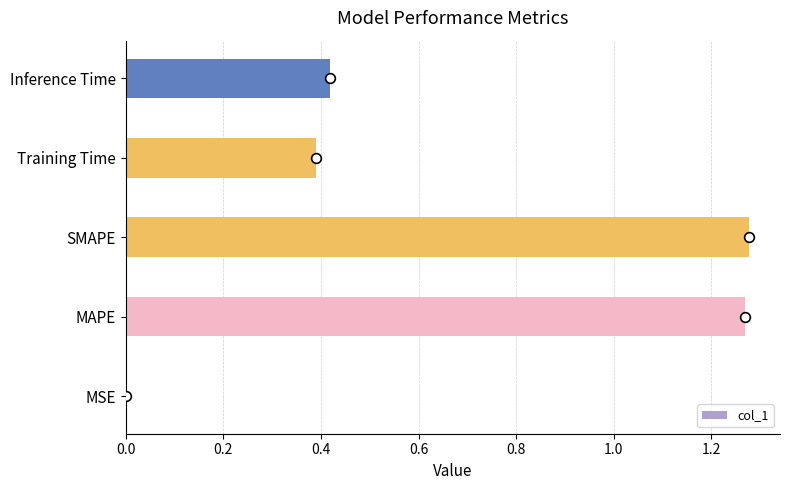

Are the bars horizontal?

Yes